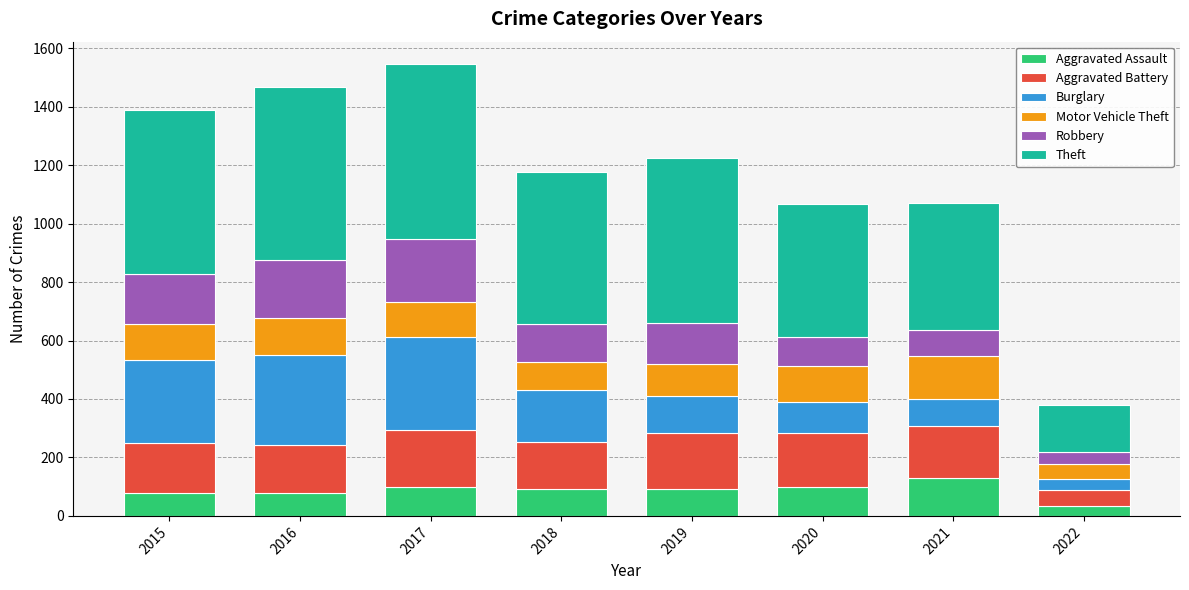

Which category has the lowest value in the Aggravated Assault series?

2022